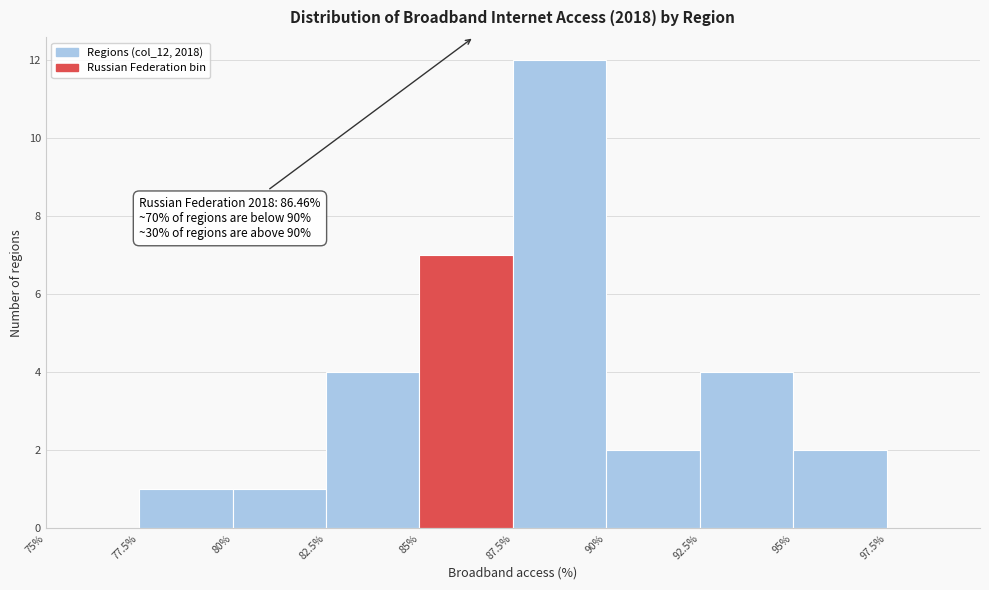

Over which range of the x-axis is the bar tallest?

87.5% to 90%